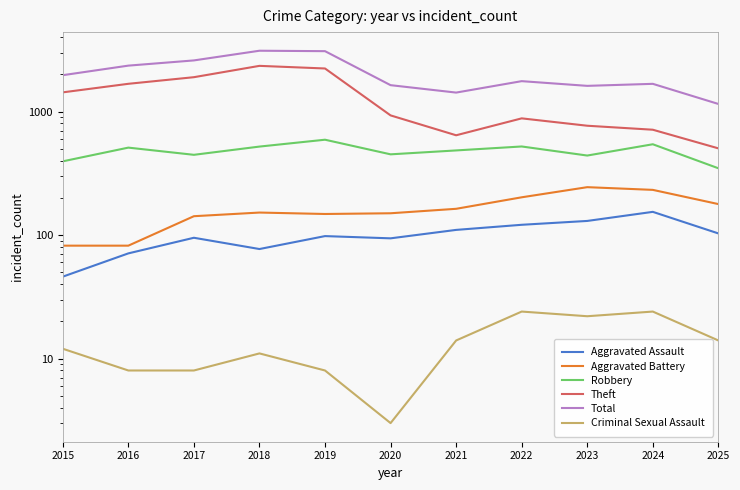

Which category has the lowest value across all series?

2020